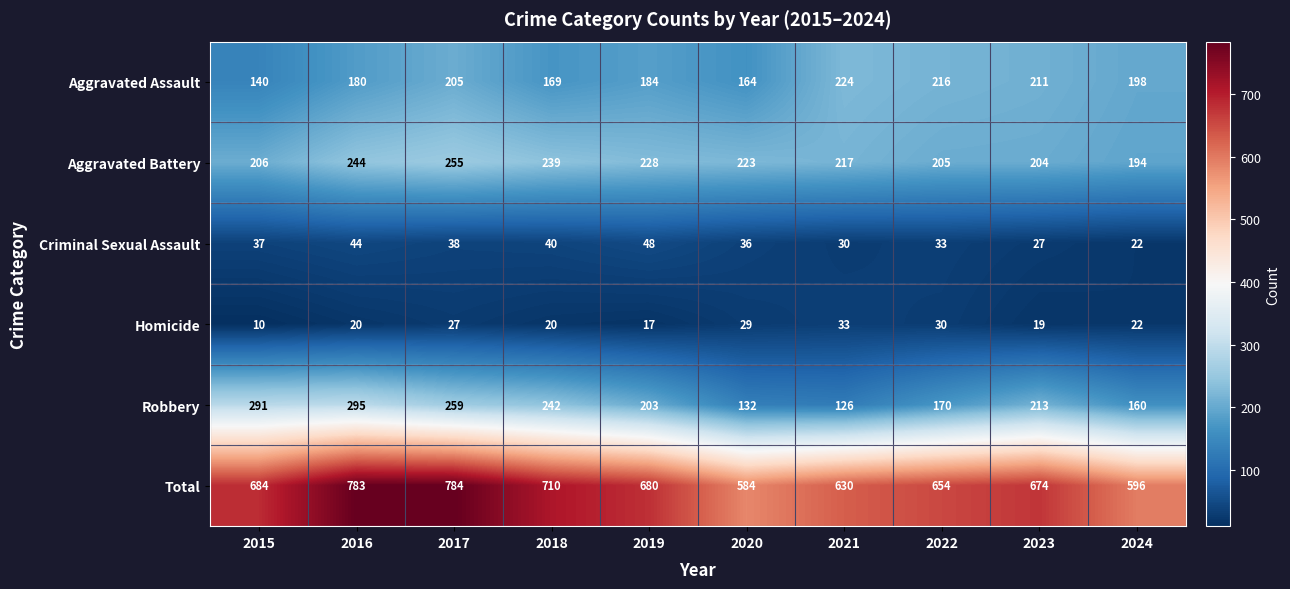

Rank the categories by Robbery value from lowest to highest.

2021, 2020, 2024, 2022, 2019, 2023, 2018, 2017, 2015, 2016